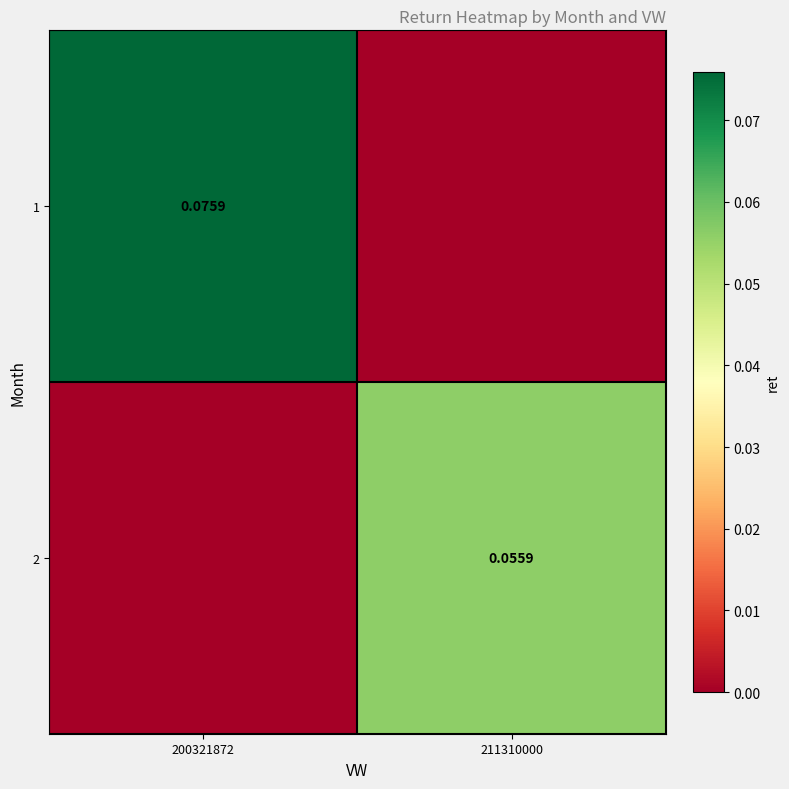

Is the value of 1 at 200321872 greater than the value of 2 at 200321872?

Yes